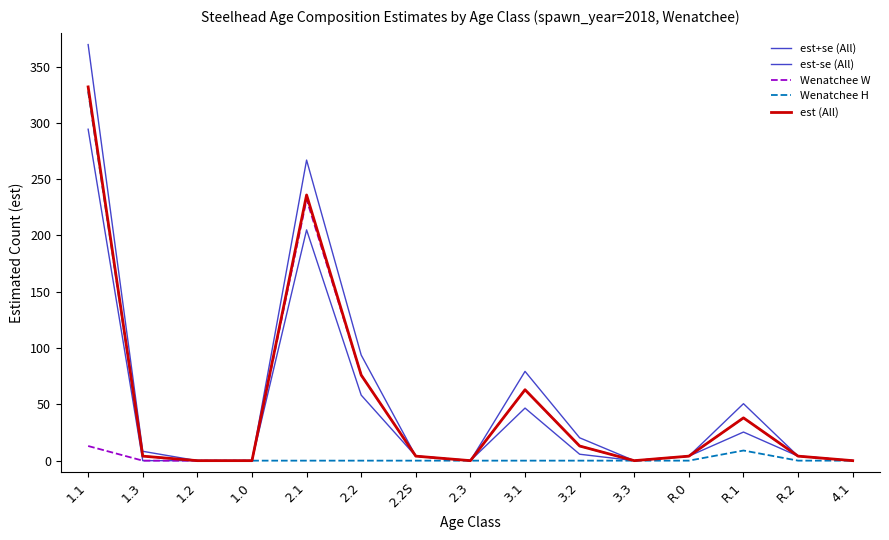

Is this an area chart (filled region under the line)?

No